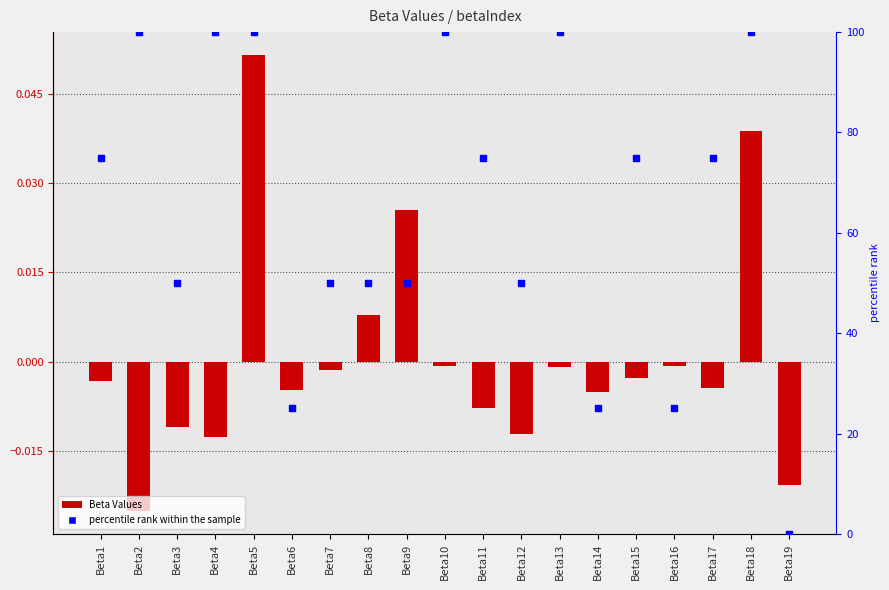

Which series has the widest spread of Y values?

percentile rank within the sample